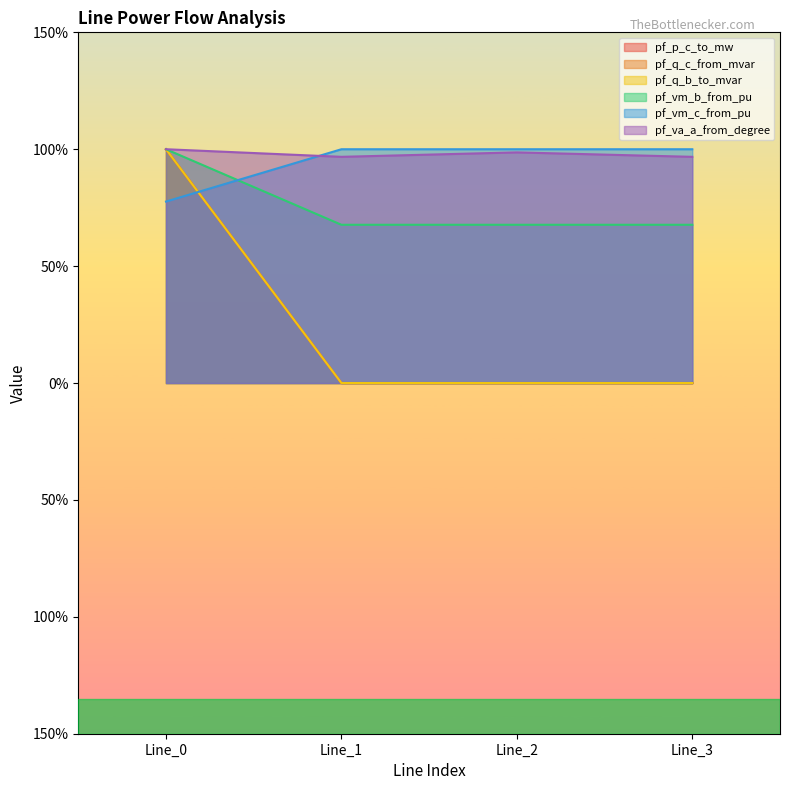

At which label is pf_q_b_to_mvar closest to 0?

Line_3